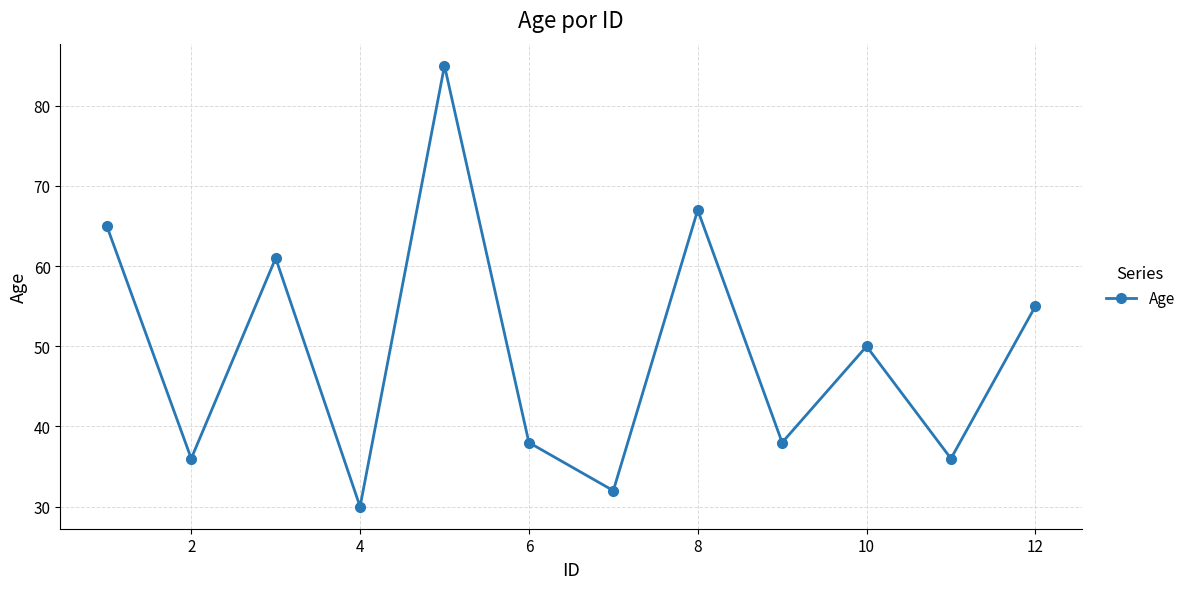

Reading right to left, what are all the values shown in this chart?

55	36	50	38	67	32	38	85	30	61	36	65